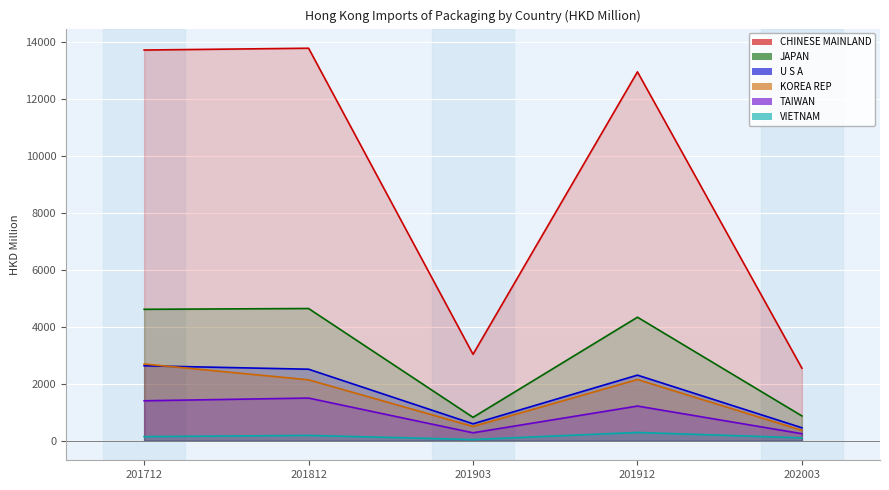

What is the value of the VIETNAM point at the 1st from the left?

141.5